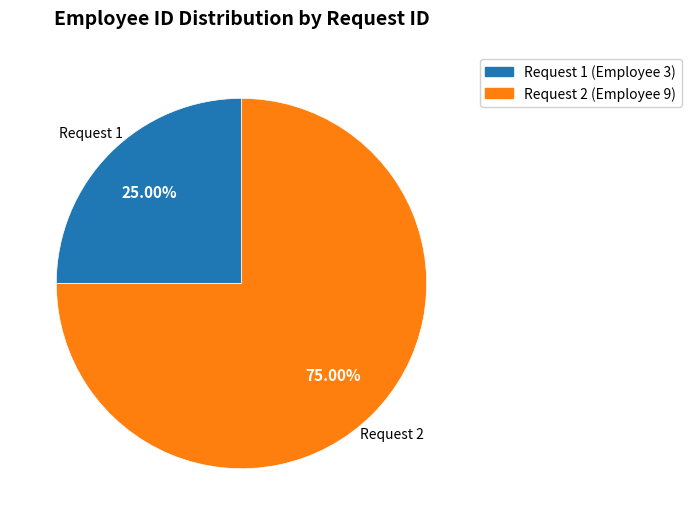

Is there any slice that represents more than half of the pie?

Yes